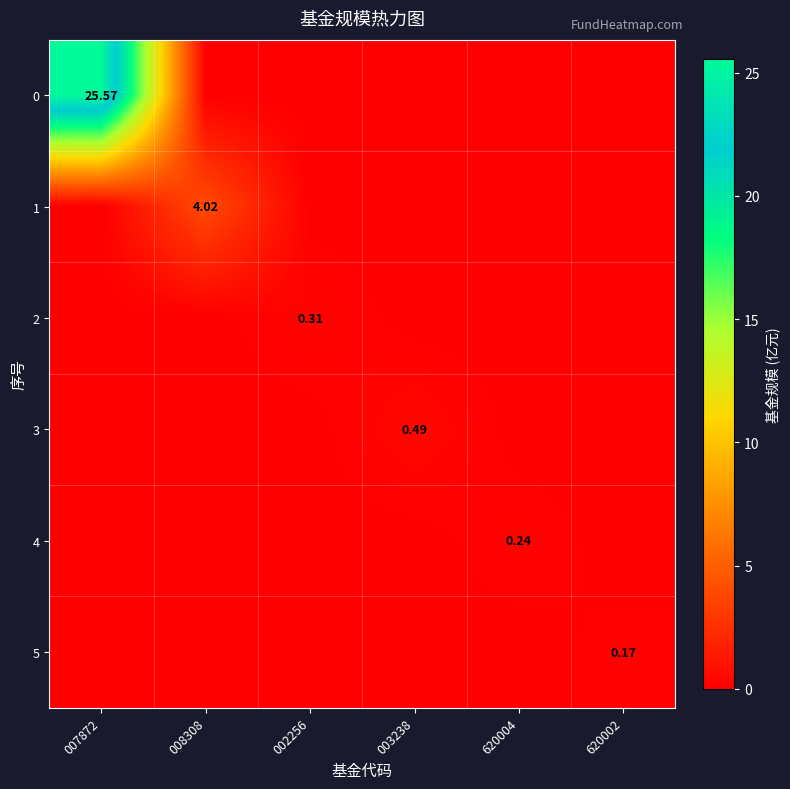

What is the maximum value for 2?

0.3